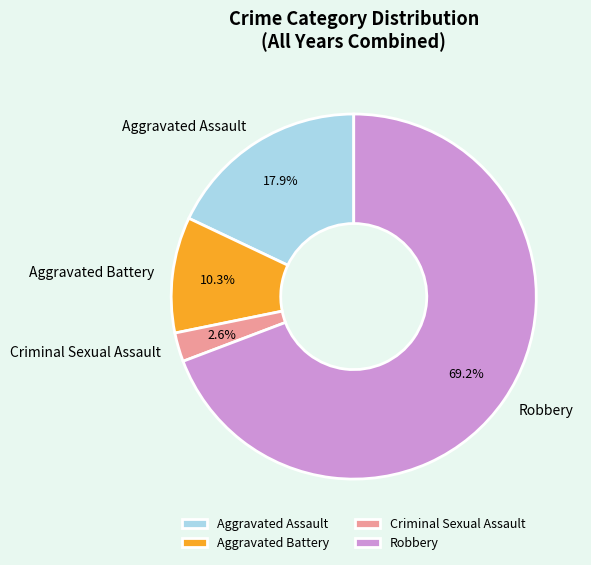

What percentage is NOT represented by Robbery?

30.8%